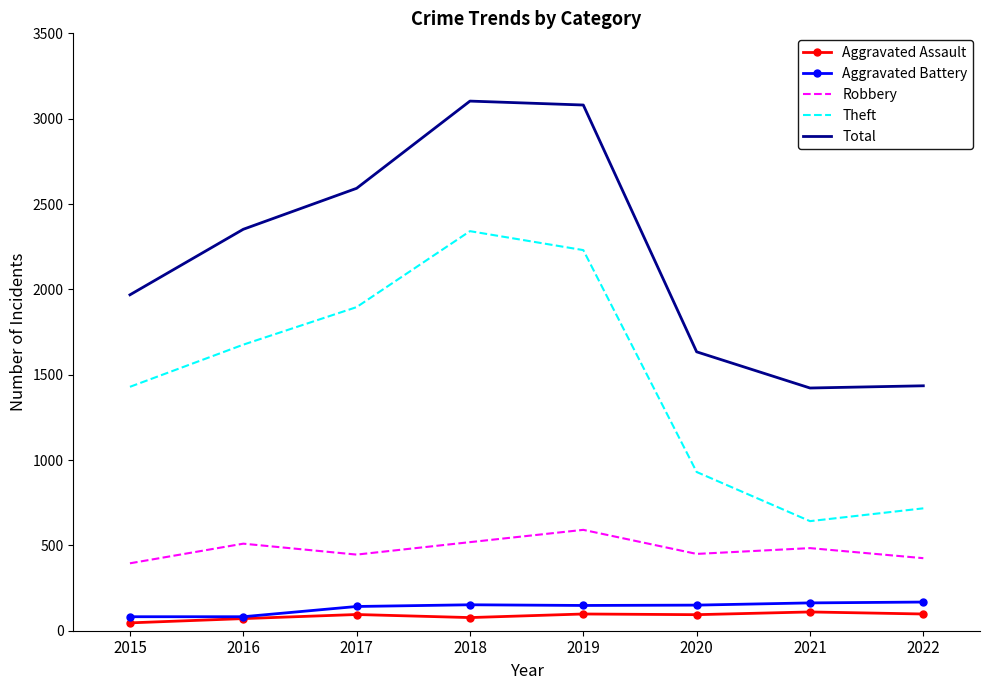

True or false: Robbery and Total cross at least once.

False